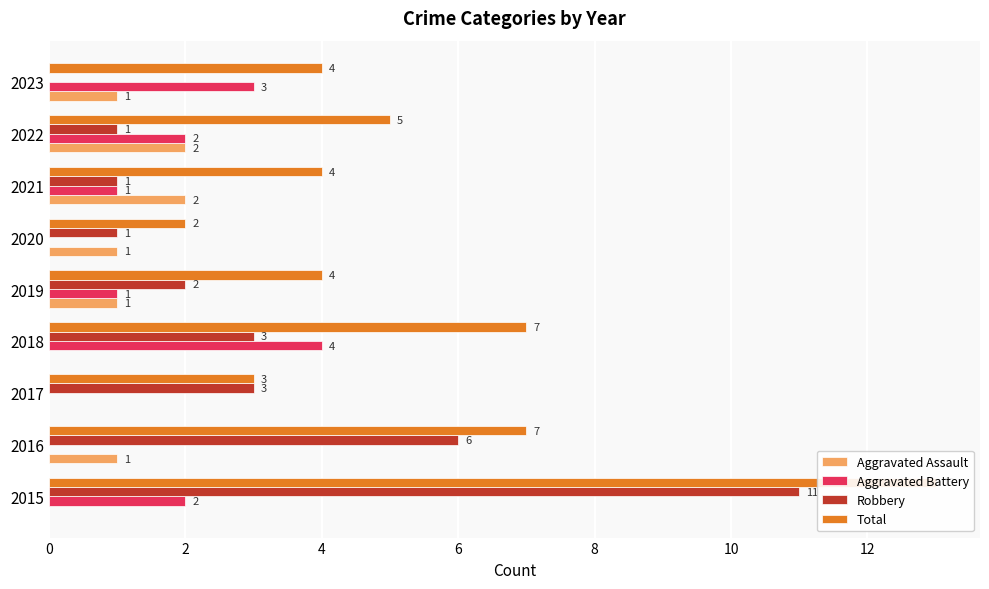

How many series are shown in this chart?

4